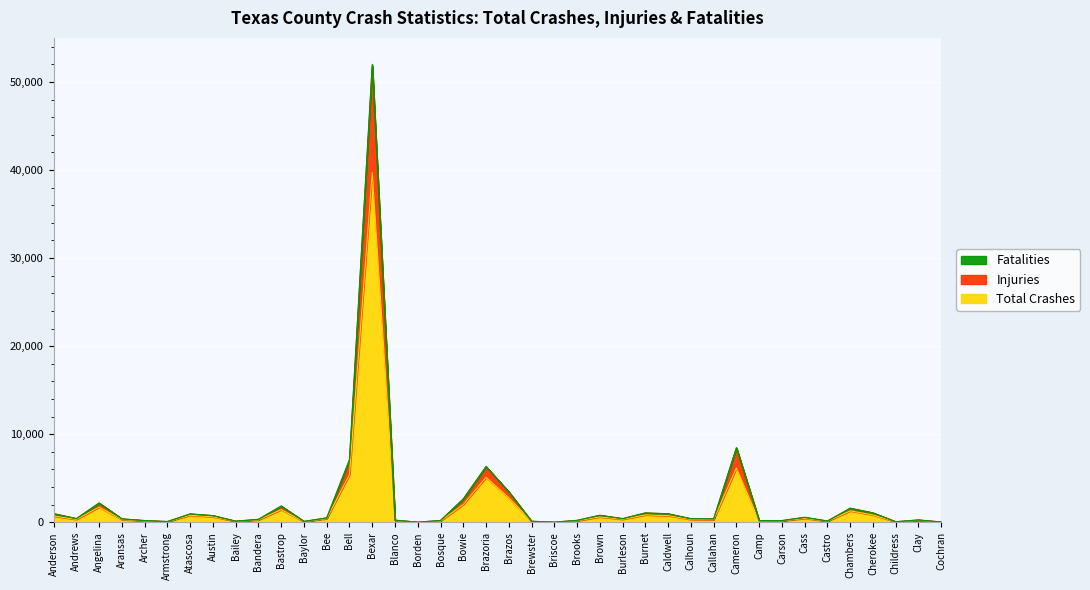

Reading right to left, extract all data points from this chart.

Total Crashes: Cochran=25	Clay=217	Childress=50	Cherokee=833	Chambers=1296	Castro=116	Cass=444	Carson=161	Camp=140	Cameron=6169	Callahan=293	Calhoun=325	Caldwell=754	Burnet=838	Burleson=340	Brown=612	Brooks=170	Briscoe=13	Brewster=98	Brazos=2789	Brazoria=5110	Bowie=2011	Bosque=154	Borden=9	Blanco=186	Bexar=39734	Bell=5407	Bee=419	Baylor=64	Bastrop=1438	Bandera=269	Bailey=110	Austin=616	Atascosa=803	Armstrong=65	Archer=151	Aransas=302	Angelina=1717	Andrews=329	Anderson=707
Injuries: Cochran=32	Clay=262	Childress=61	Cherokee=1058	Chambers=1588	Castro=142	Cass=553	Carson=186	Camp=181	Cameron=8440	Callahan=386	Calhoun=403	Caldwell=954	Burnet=1055	Burleson=412	Brown=790	Brooks=215	Briscoe=17	Brewster=113	Brazos=3450	Brazoria=6295	Bowie=2638	Bosque=199	Borden=14	Blanco=233	Bexar=51803	Bell=7065	Bee=494	Baylor=97	Bastrop=1825	Bandera=330	Bailey=126	Austin=752	Atascosa=942	Armstrong=84	Archer=194	Aransas=384	Angelina=2181	Andrews=413	Anderson=976
Fatalities: Cochran=32	Clay=267	Childress=62	Cherokee=1071	Chambers=1599	Castro=143	Cass=566	Carson=196	Camp=187	Cameron=8468	Callahan=393	Calhoun=407	Caldwell=967	Burnet=1064	Burleson=418	Brown=797	Brooks=219	Briscoe=17	Brewster=117	Brazos=3468	Brazoria=6339	Bowie=2657	Bosque=205	Borden=17	Blanco=239	Bexar=51999	Bell=7115	Bee=501	Baylor=100	Bastrop=1853	Bandera=335	Bailey=128	Austin=761	Atascosa=952	Armstrong=86	Archer=198	Aransas=385	Angelina=2191	Andrews=417	Anderson=983